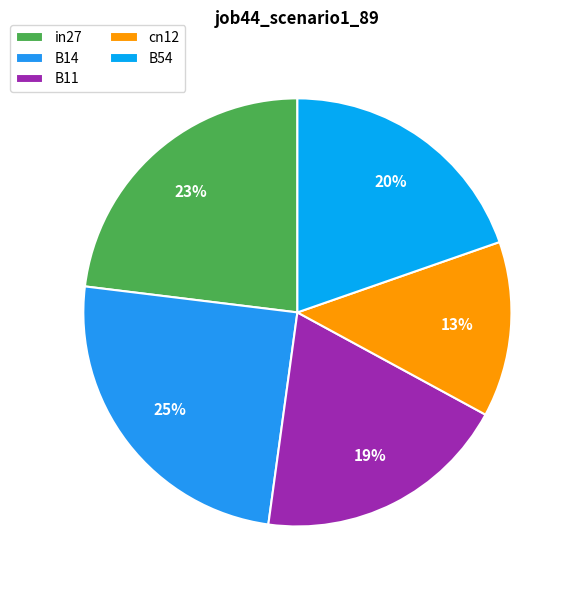

How many segments does this pie chart have?

5